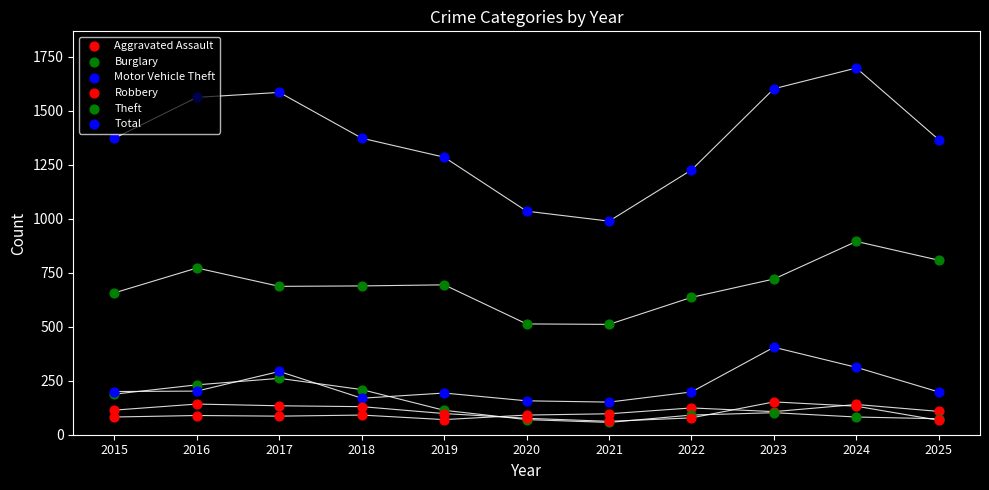

Which series contains the lowest Y value?

Burglary